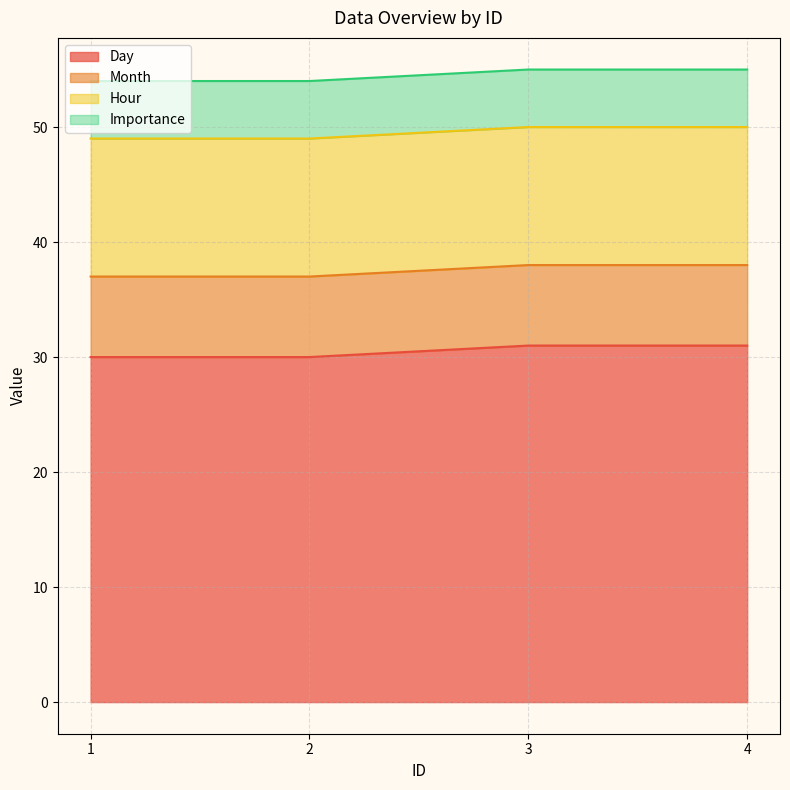

Where is Month nearest to the value 7?

1